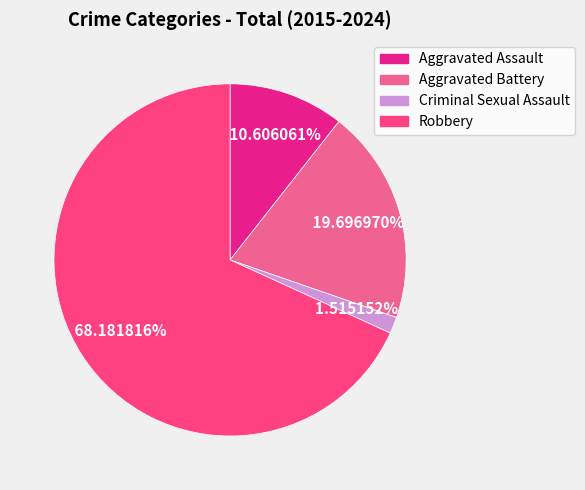

Which category accounts for the majority?

Robbery